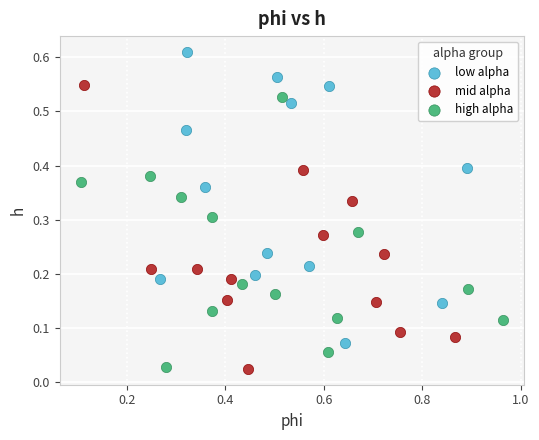

Which series contains the highest Y value?

low alpha